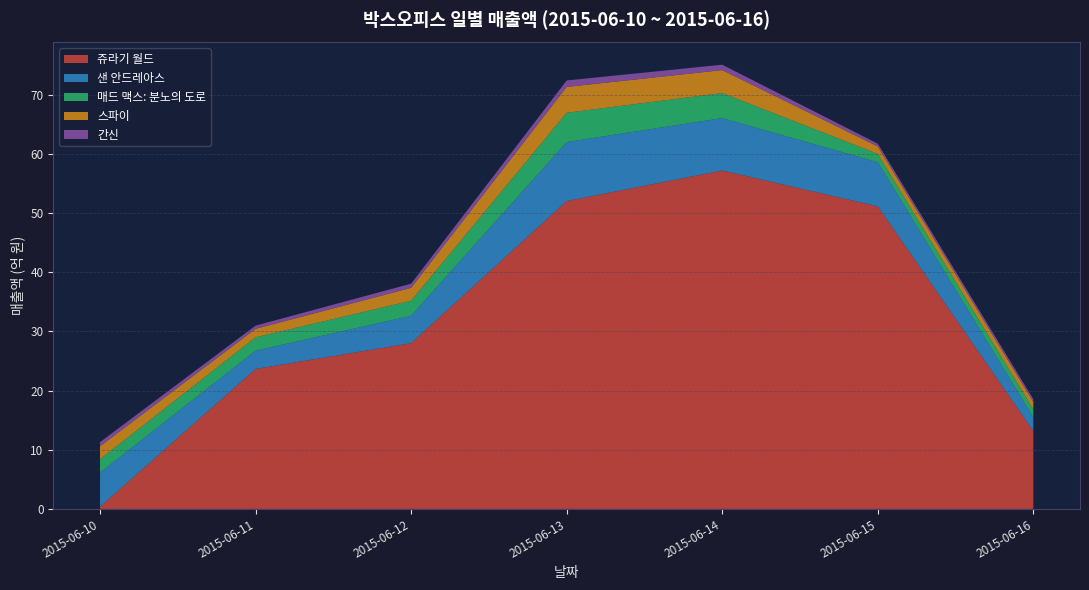

At which label does 쥬라기 월드 first exceed 27?

2015-06-12